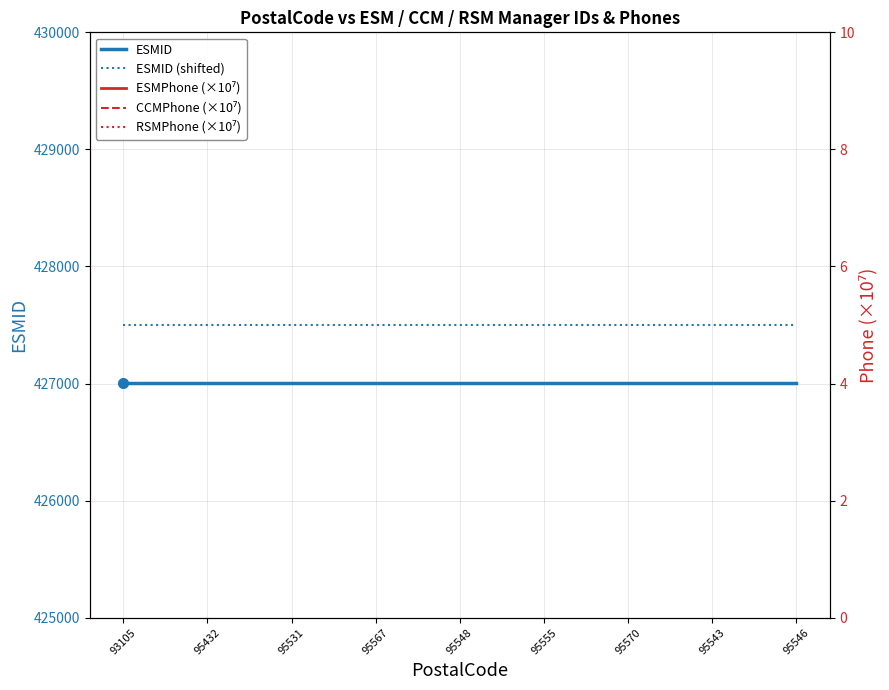

Which series has the widest spread of values?

ESMID